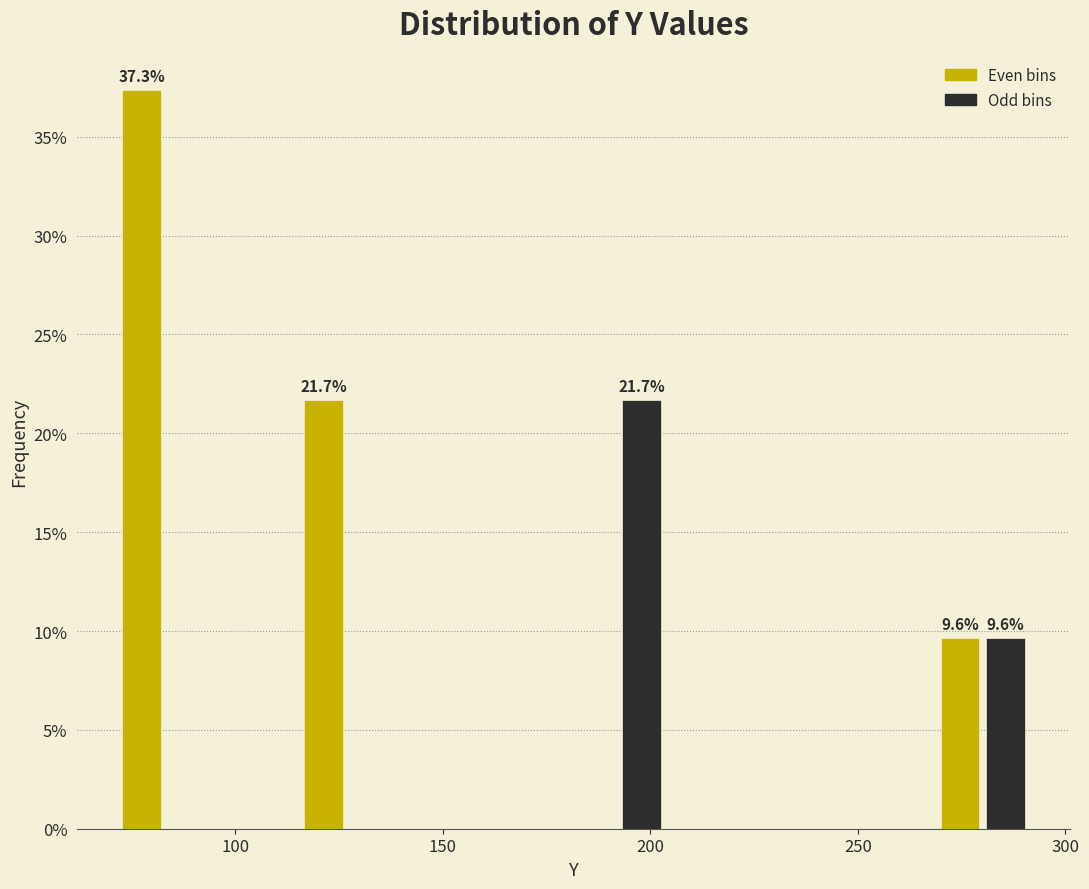

Around what value on the x-axis is the tallest bar? Give the approximate position of its centre, as read against the axis.

75